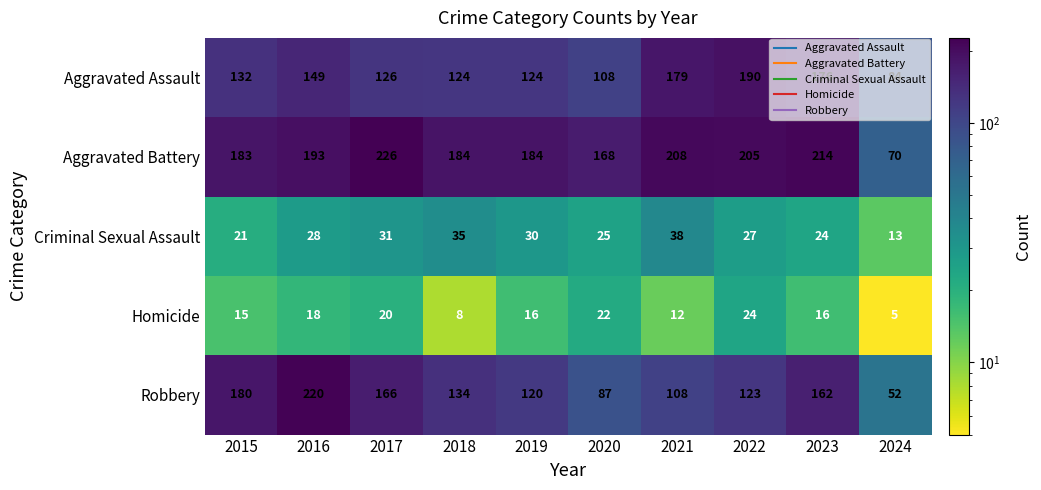

The Aggravated Assault series shows 55 at 2020. True or false?

False